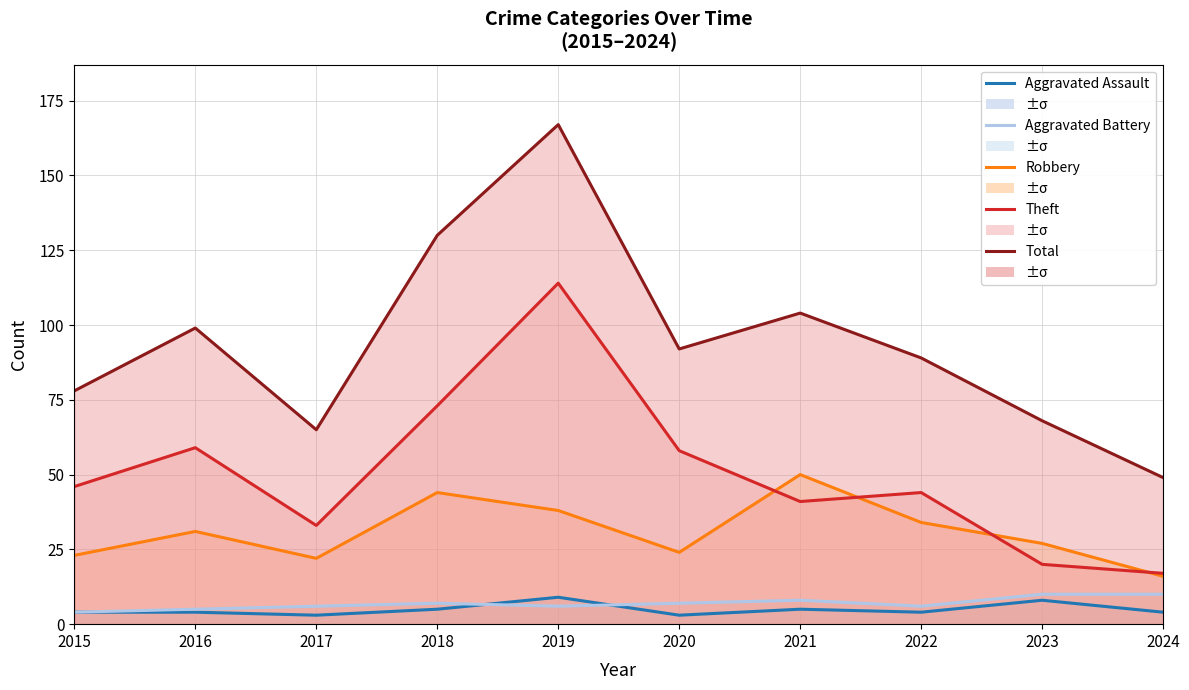

Read the Aggravated Assault value at 2017.

3